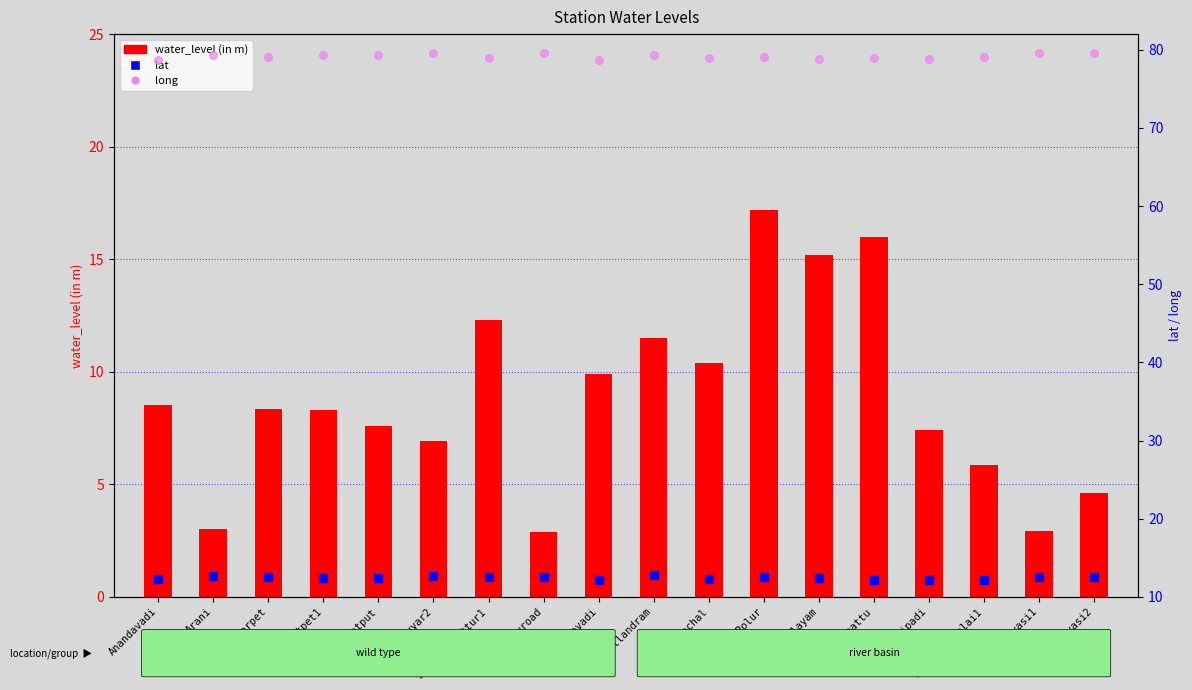

At how many categories does at least one series exceed 71?

18